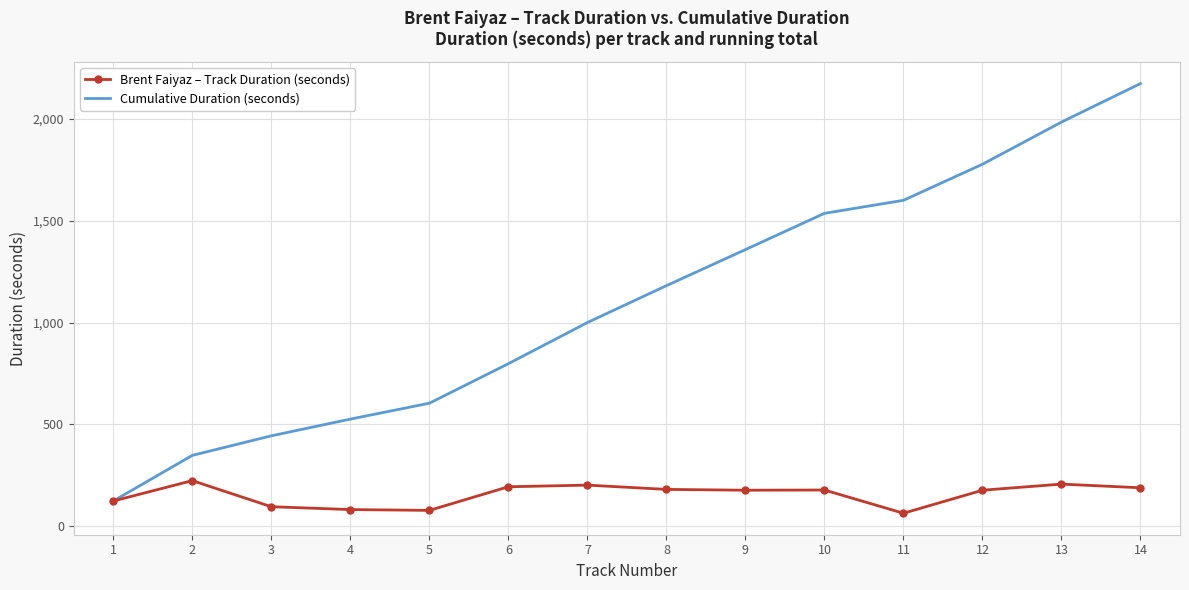

At which category is the sum across all series the highest?

14